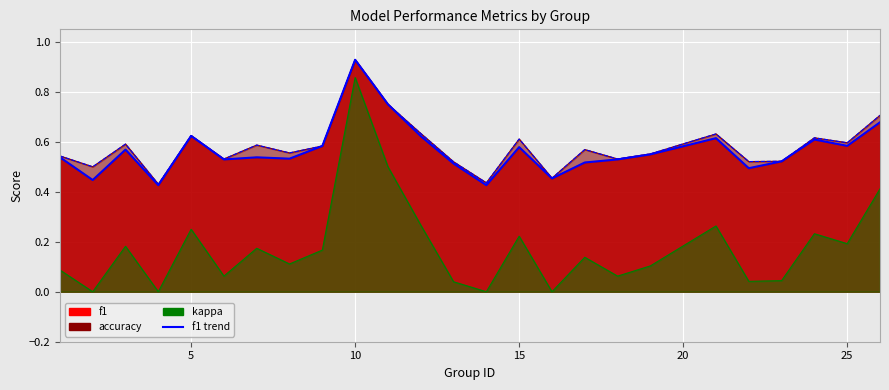

True or false: f1 (line) and accuracy (line) intersect in this chart.

False